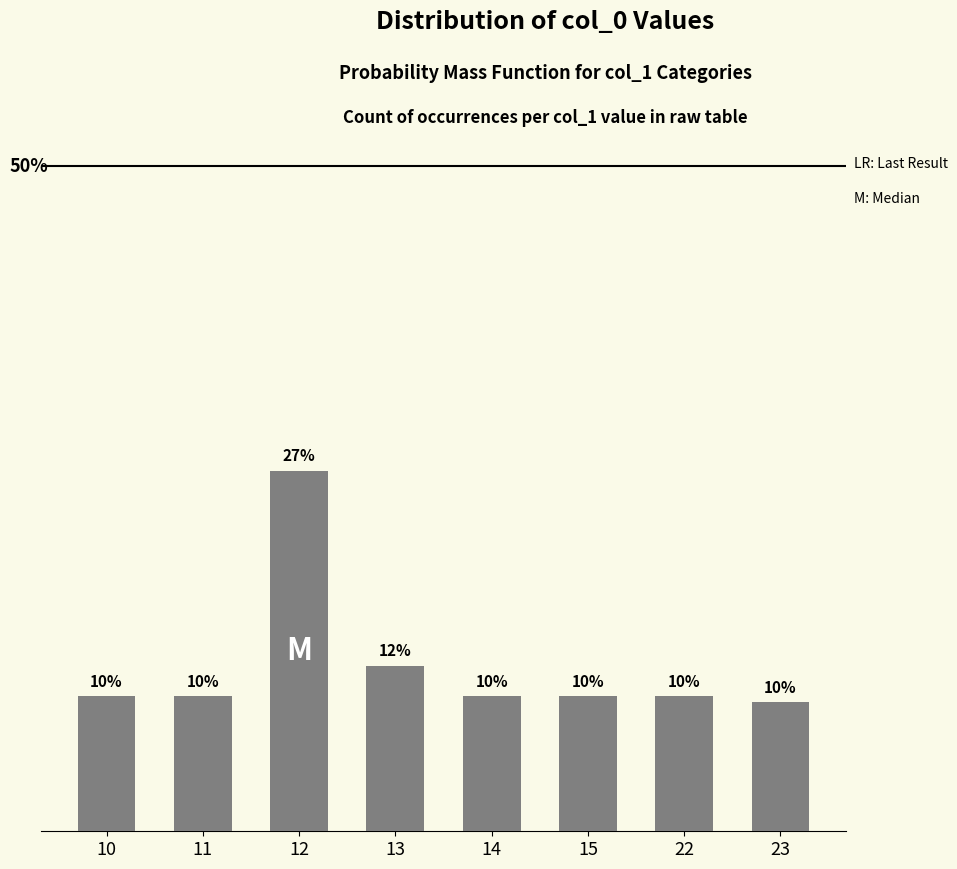

True or false: the data shows 19.6 at 13.

False